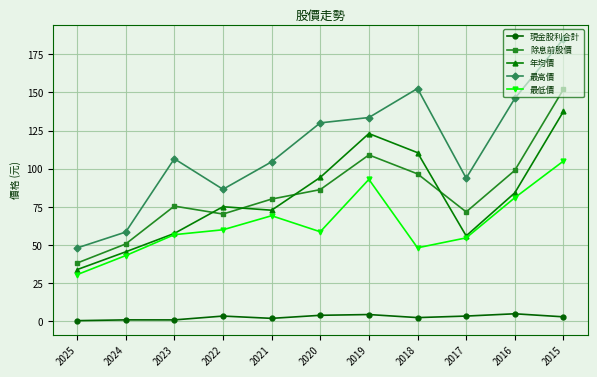

What is the value of the 最低價 point at the 6th from the left?

58.7